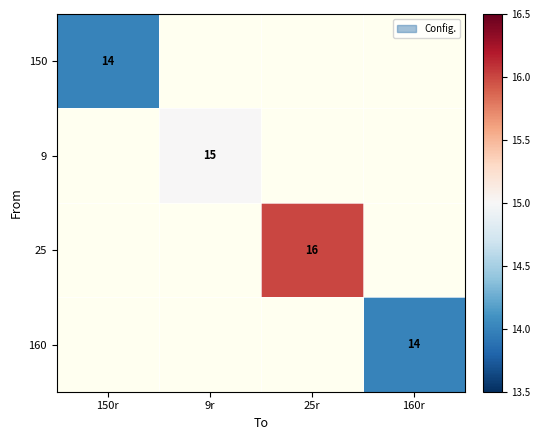

True or false: 9 has a value of 15 at 9r.

True